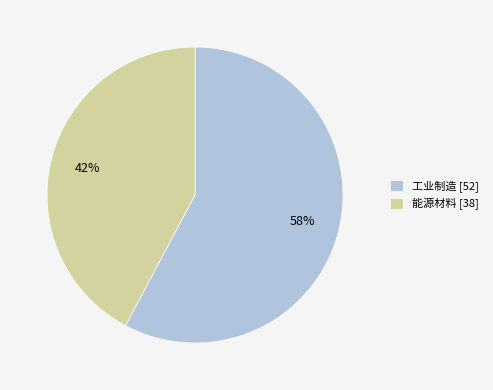

Is it true that 工业制造 is 58% of the pie?

True